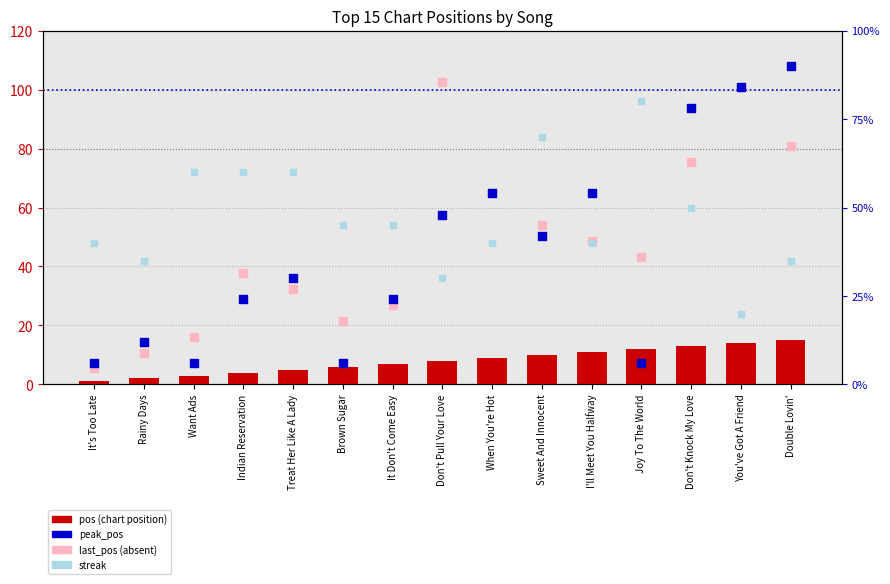

Is the value of streak at Treat Her Like A Lady greater than the value of pos (chart position) at Double Lovin'?

Yes